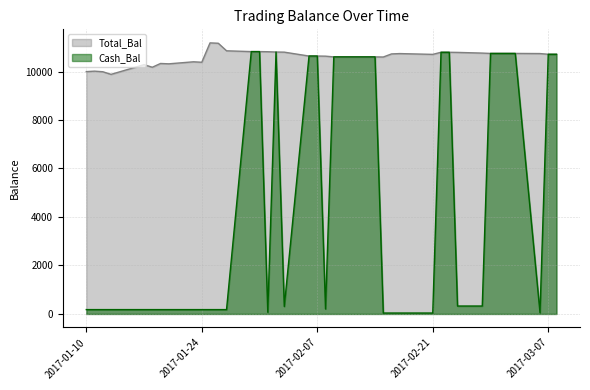

Reading left to right, what are all the values shown in this chart?

Total_Bal: 9995.1	10014.9	9990.5	9881.9	10282.2	10175.9	10331.4	10316.8	10400.7	10381.2	11180.5	11165.6	10854.1	10821.4	10821.4	10816.0	10803.7	10798.5	10638.1	10638.1	10632.9	10603.0	10603.0	10603.0	10603.0	10597.7	10725.5	10739.6	10706.6	10793.3	10793.3	10788.1	10759.6	10745.8	10745.8	10745.8	10745.8	10740.4	10710.7	10710.7
Cash_Bal: 179.2	179.2	179.2	179.2	179.2	179.2	179.2	179.2	179.2	179.2	179.2	179.2	179.2	10821.4	10821.4	69.9	10803.7	307.9	10638.1	10638.1	206.0	10603.0	10603.0	10603.0	10603.0	37.7	37.7	37.7	37.7	10793.3	10793.3	326.7	326.7	10745.8	10745.8	10745.8	10745.8	51.4	10710.7	10710.7